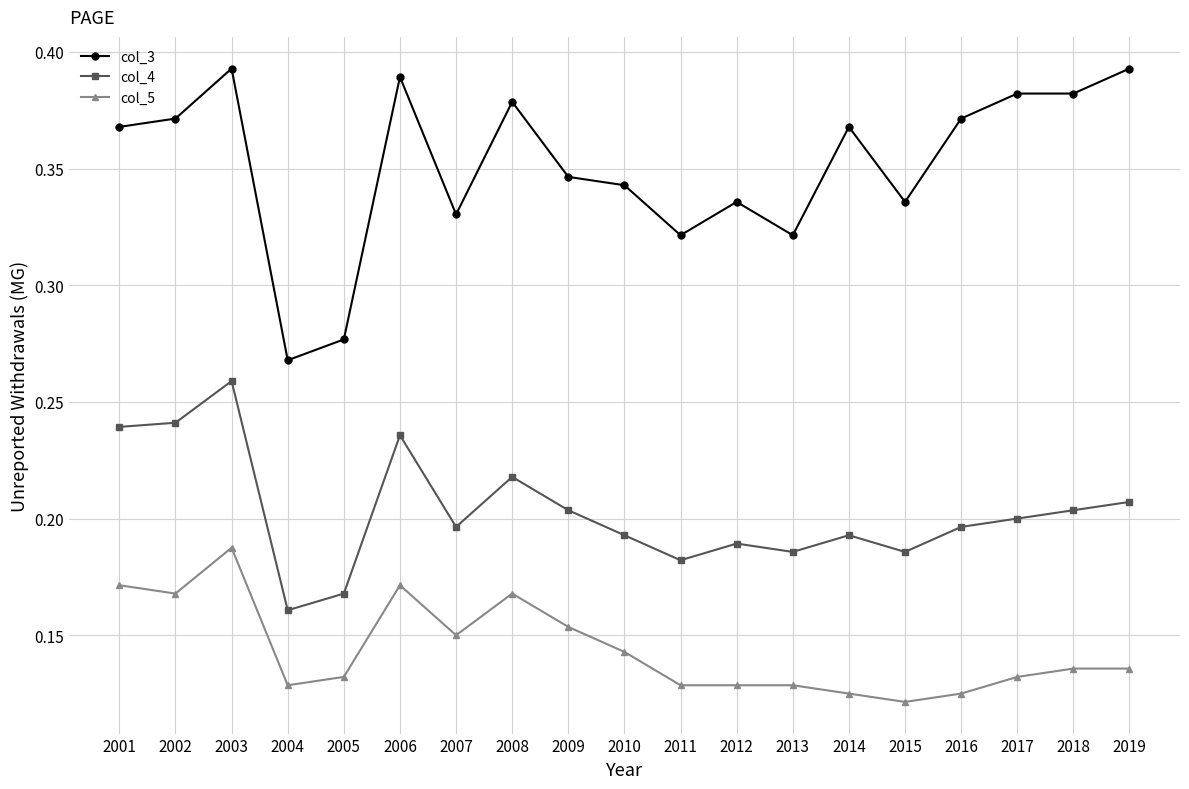

At which label is col_3 closest to 0?

2004